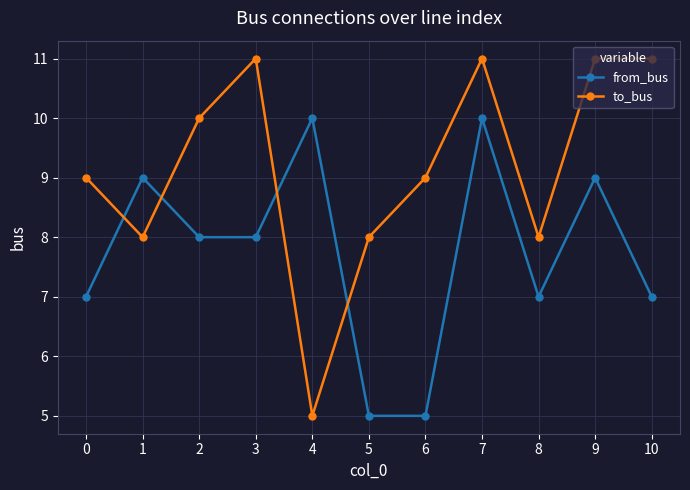

At which category is the sum across all series the highest?

7